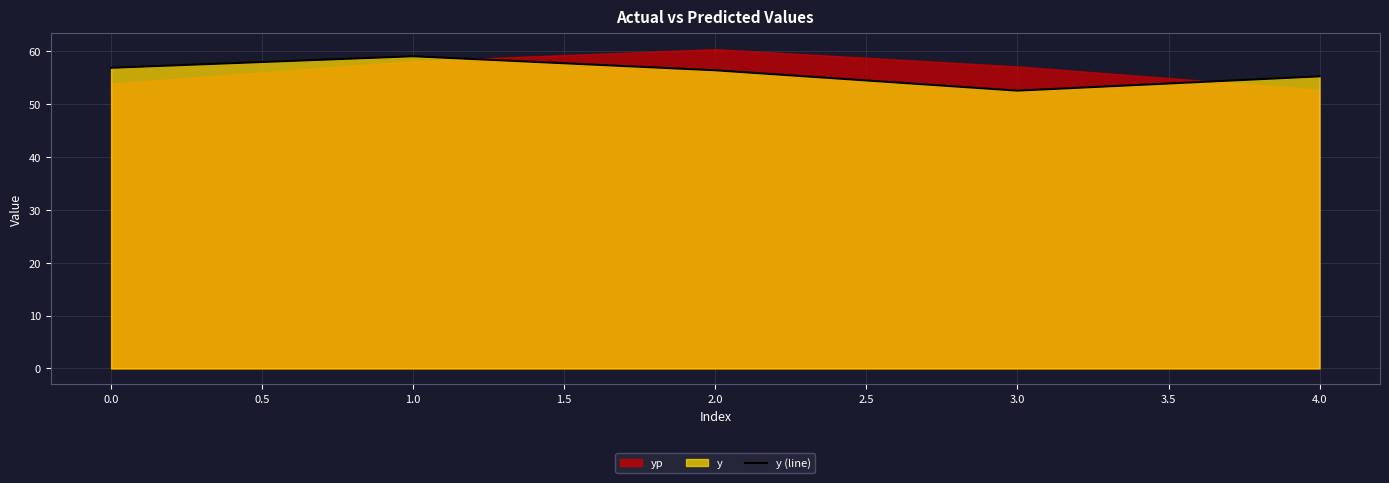

True or false: y (line) has a value of 19.1 at 3.0.

False